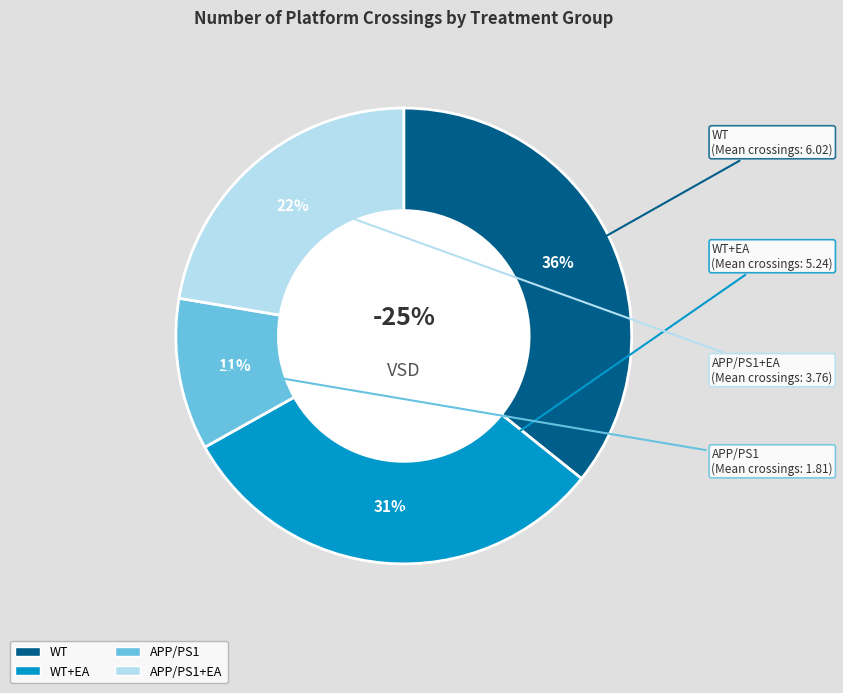

What percentage is the APP/PS1 slice, to the nearest percent?

11%